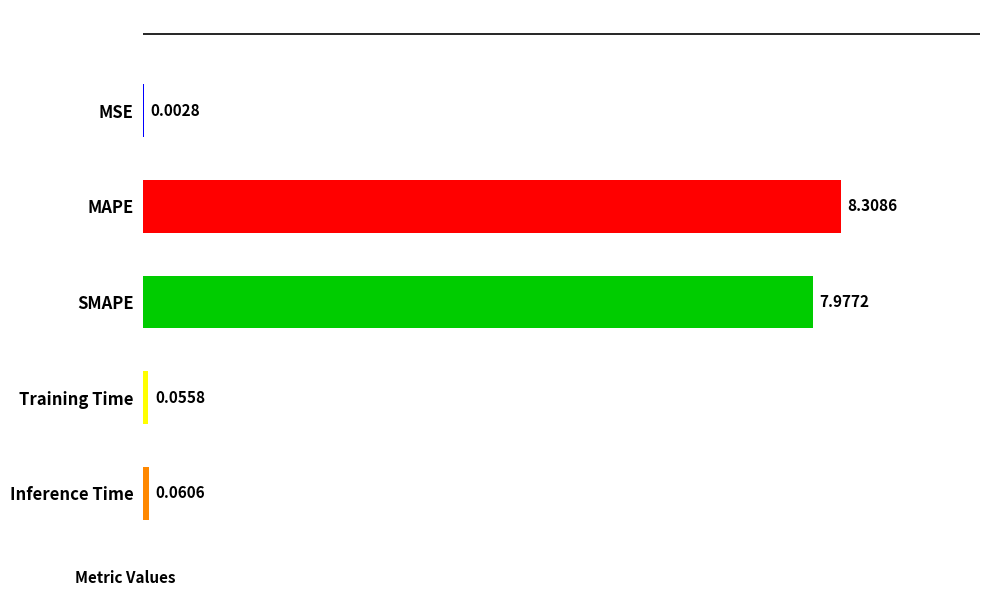

What is the change in value from SMAPE to Inference Time?

-7.9